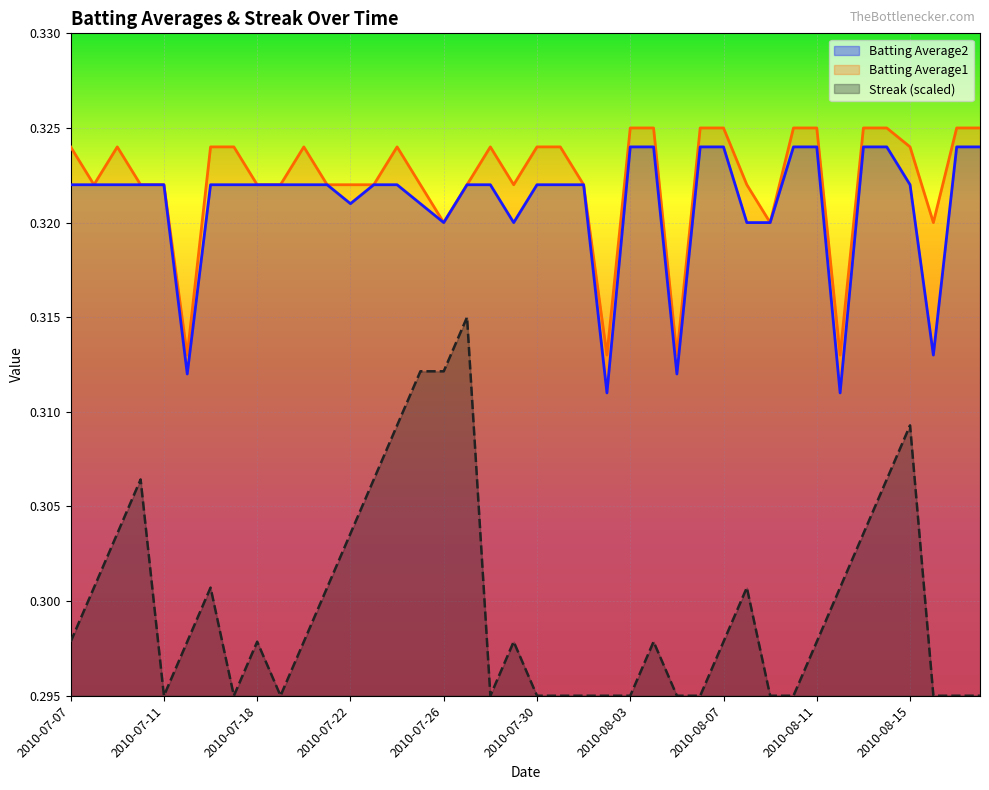

What is the maximum value for Batting Average1?

0.3